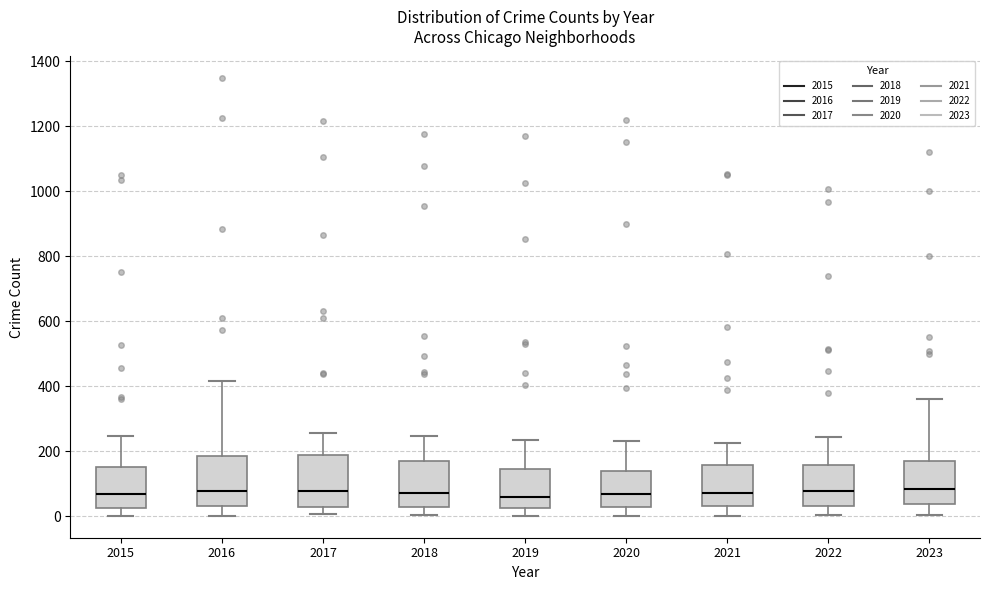

Where does the lower whisker of the box at x = 2016 end on the y-axis? The values are not printed on the chart, so give them approximately, as read against the axis.

0